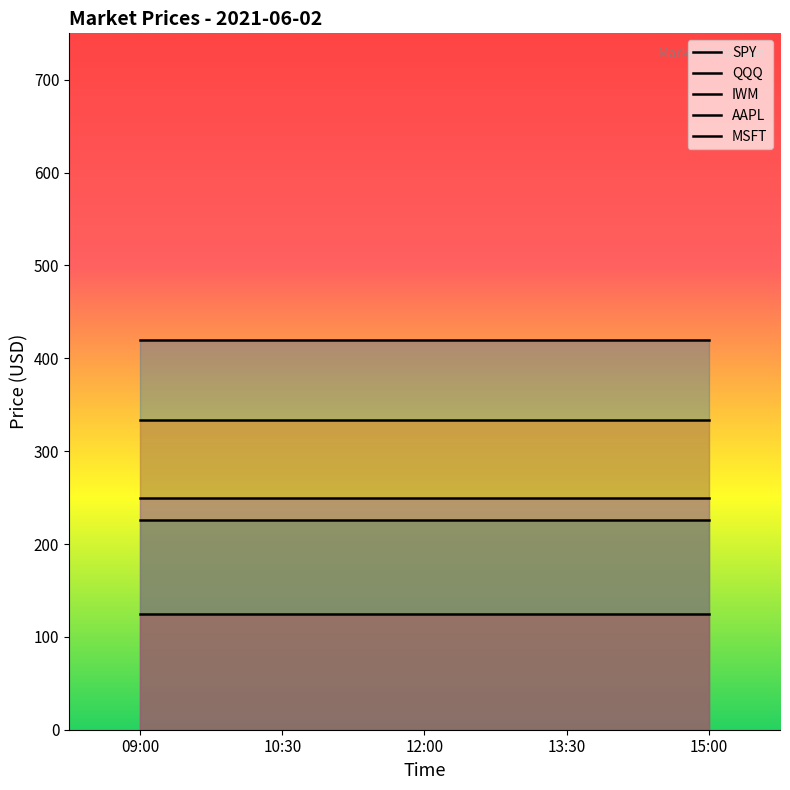

What is the total value across all series at 12:00?

1353.8